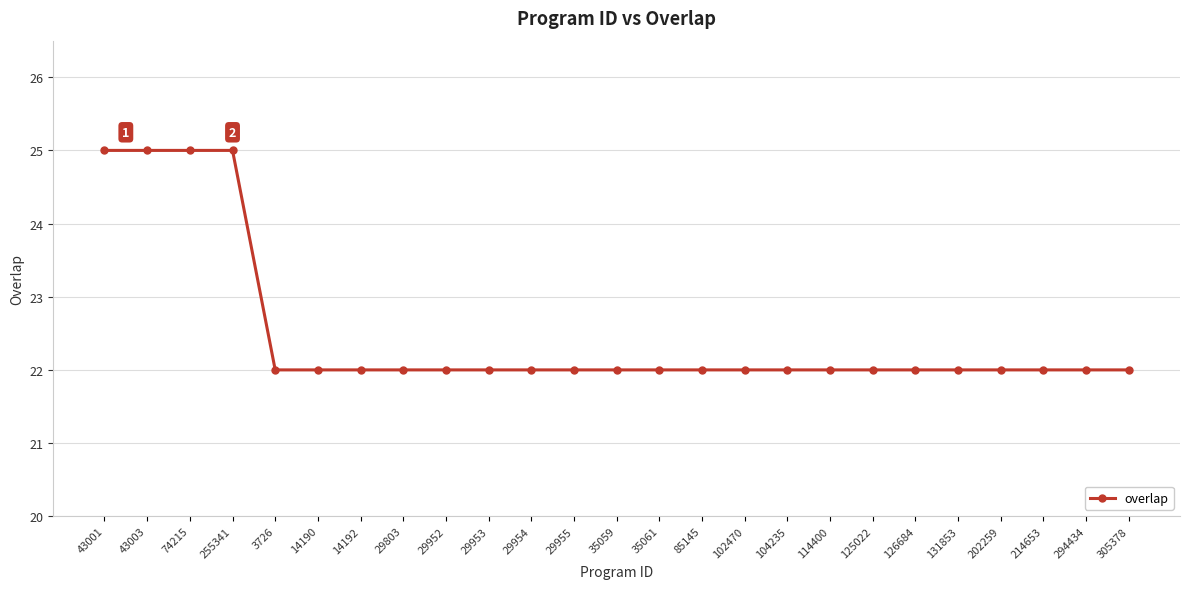

What is the approximate value at 29955?

22